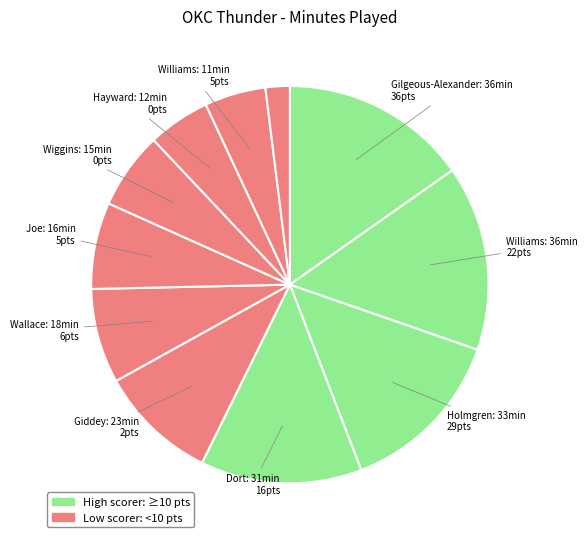

How many slices are in this pie chart?

11